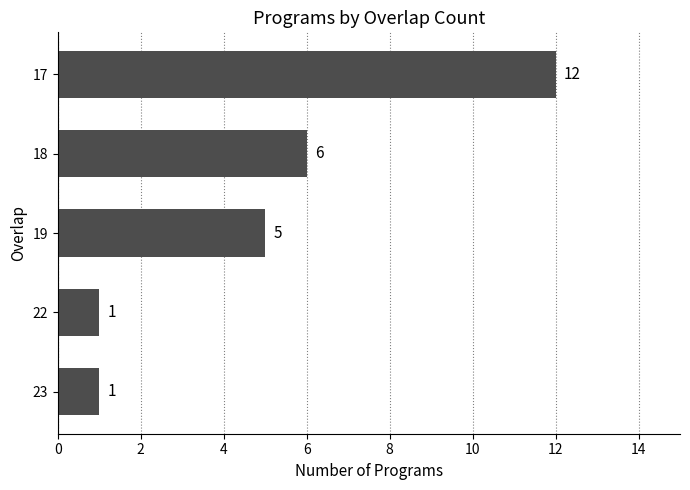

What is the sum of the values at 19 and 23?

6